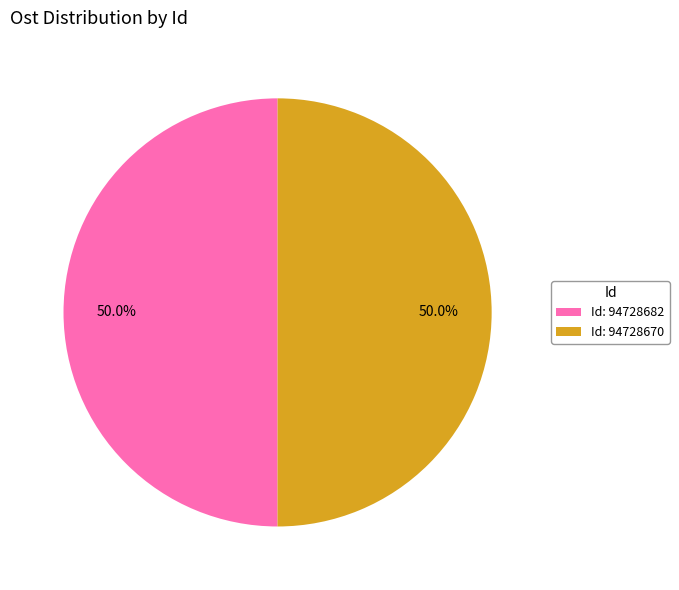

Combined, do Id: 94728670 and Id: 94728682 account for over 50%?

Yes